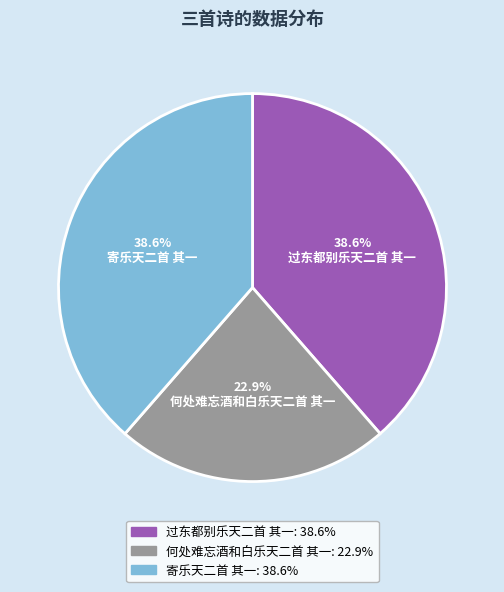

Is there any slice that represents more than half of the pie?

No